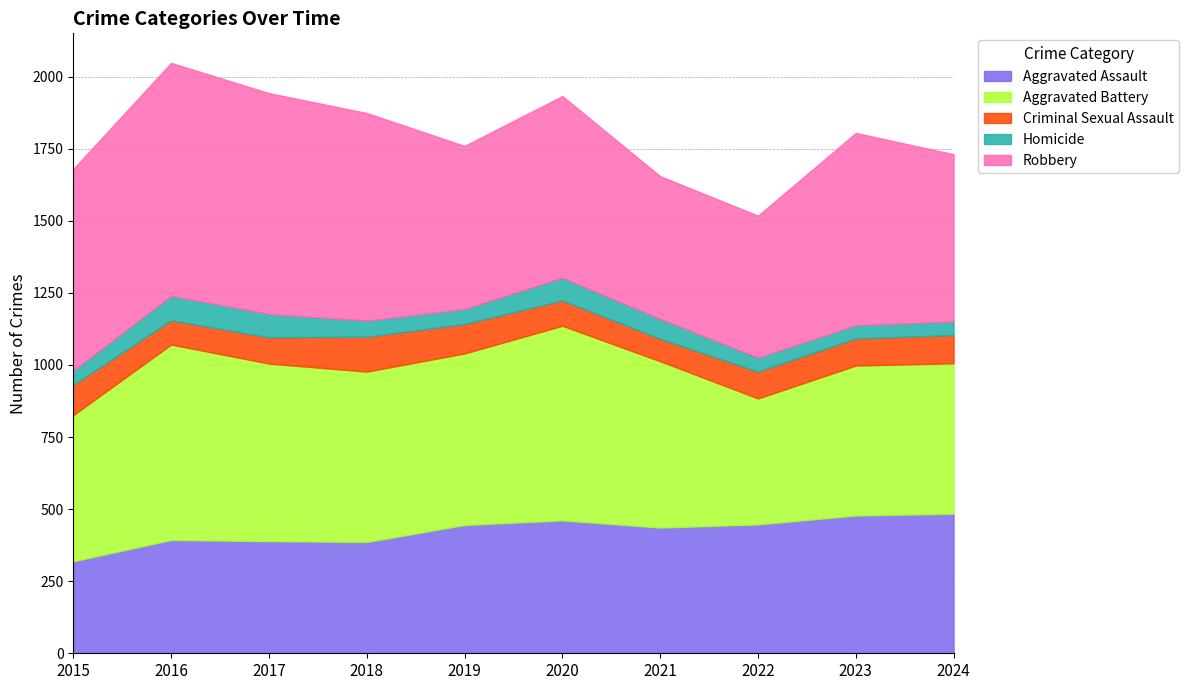

Reading left to right, extract all data points from this chart.

Aggravated Assault: 2015=319	2016=393	2017=389	2018=386	2019=445	2020=461	2021=436	2022=447	2023=478	2024=484
Aggravated Battery: 2015=507	2016=678	2017=616	2018=591	2019=595	2020=675	2021=577	2022=437	2023=520	2024=522
Criminal Sexual Assault: 2015=105	2016=84	2017=91	2018=121	2019=102	2020=88	2021=78	2022=93	2023=94	2024=98
Homicide: 2015=50	2016=85	2017=81	2018=56	2019=52	2020=79	2021=69	2022=49	2023=46	2024=47
Robbery: 2015=699	2016=808	2017=766	2018=720	2019=566	2020=630	2021=495	2022=492	2023=667	2024=580